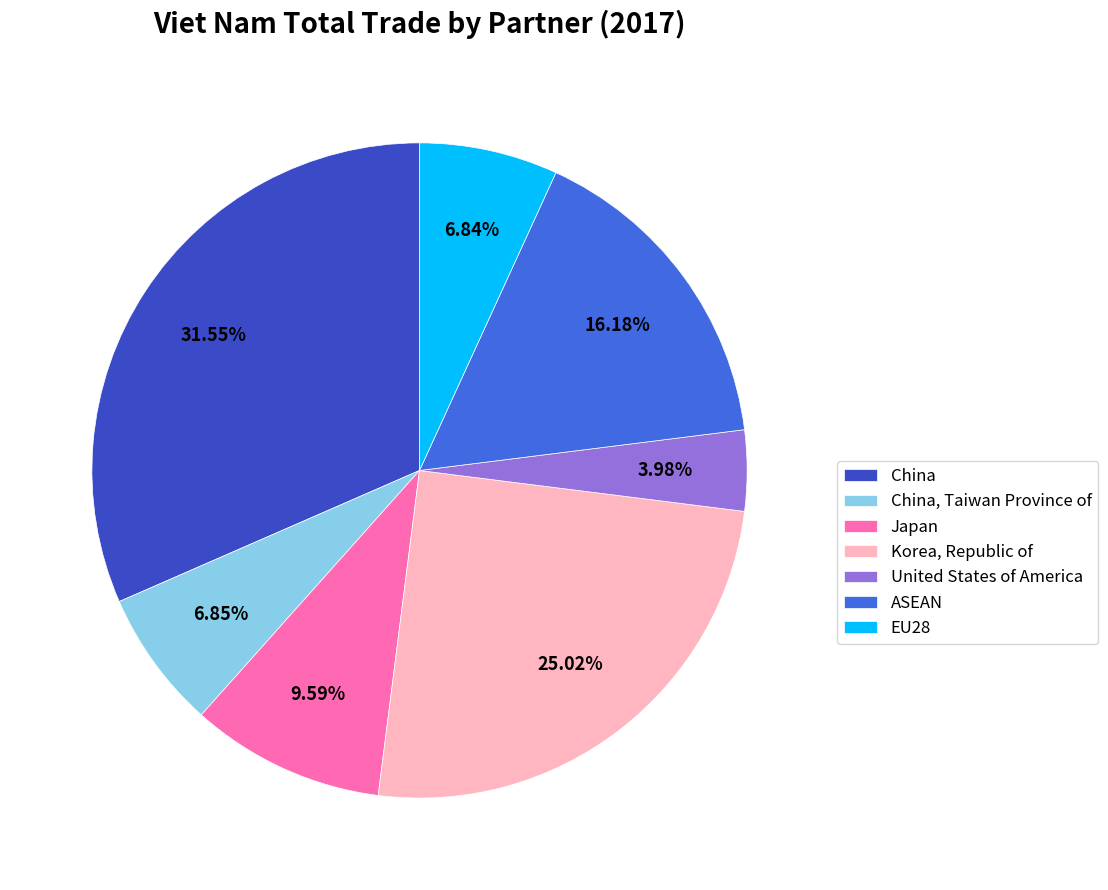

Count the number of slices in the pie.

7